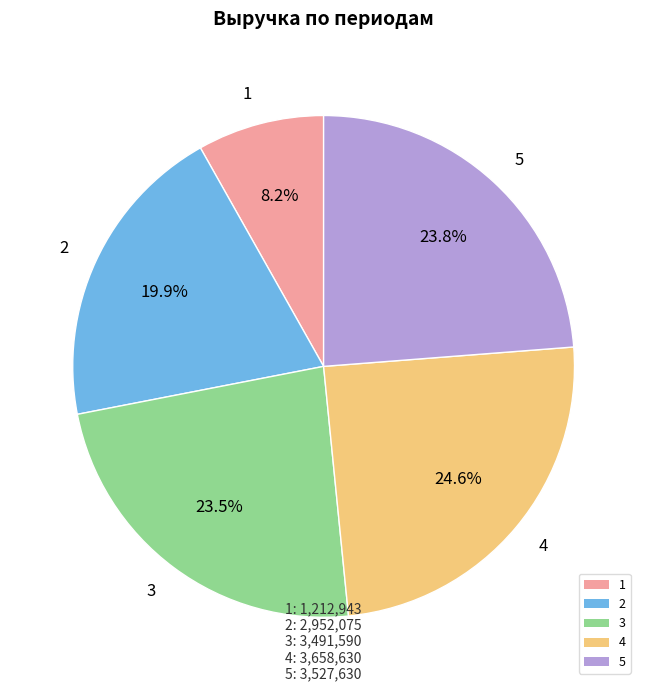

Does 2 represent more than half of the total?

No